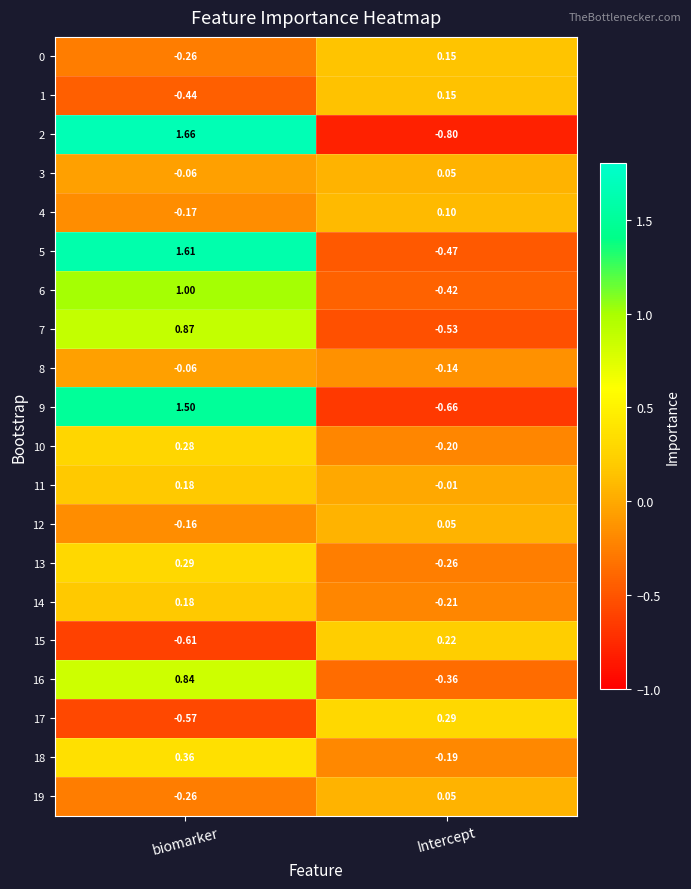

How many values in 13 are below zero?

1